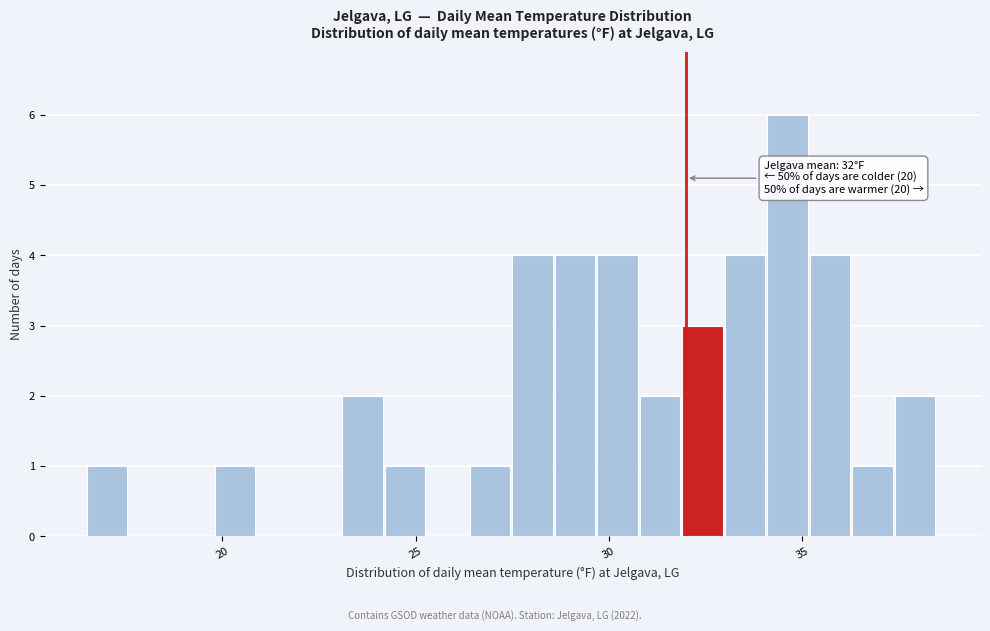

Around what value on the x-axis is the tallest bar? Give the approximate position of its centre, as read against the axis.

34.5